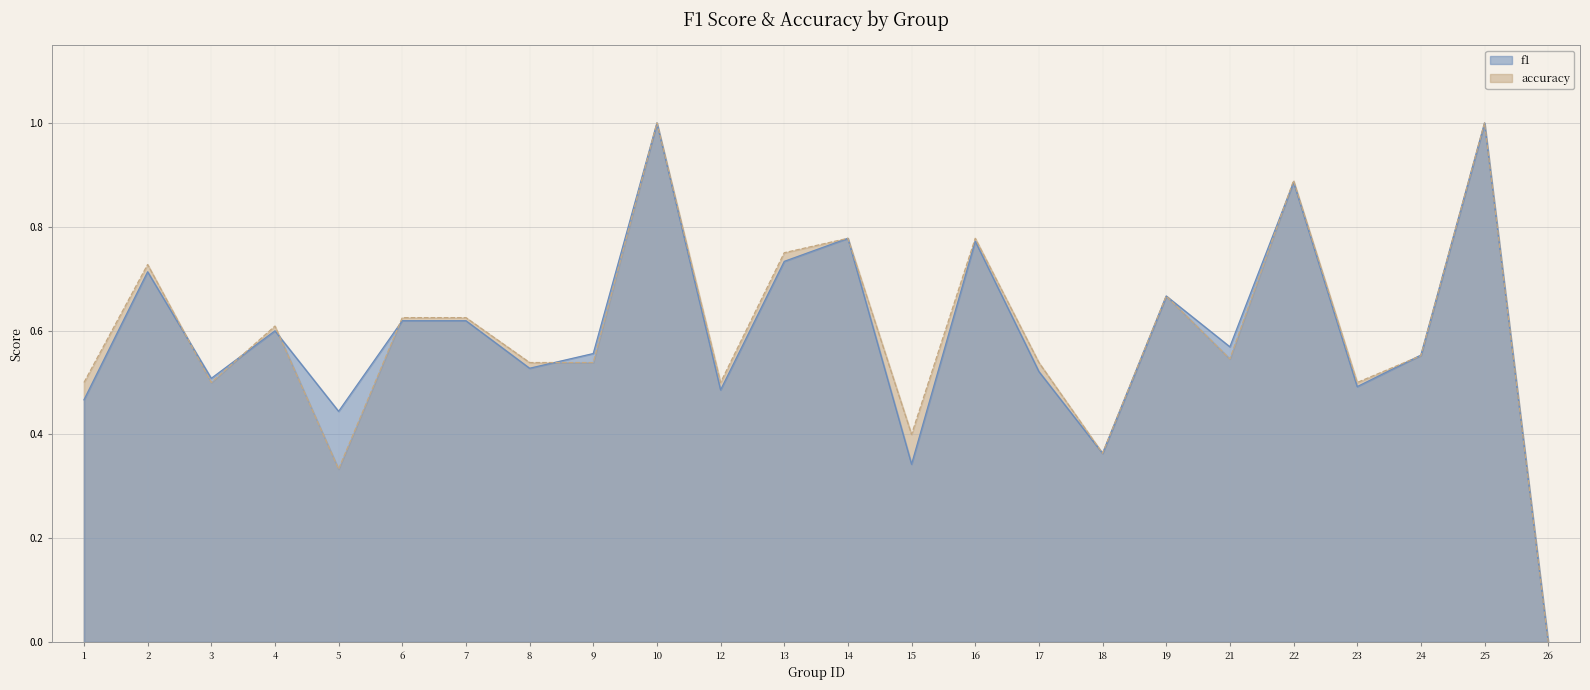

In accuracy, how many points are lower than both neighbors (excluding endpoints)?

7